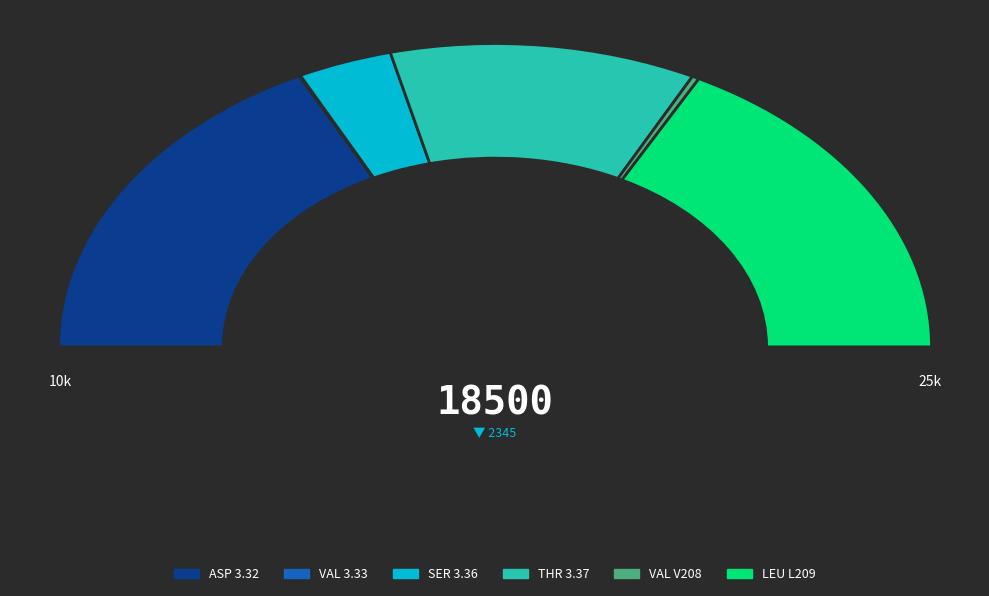

To the nearest percent, what portion does ASP 3.32 represent?

35%